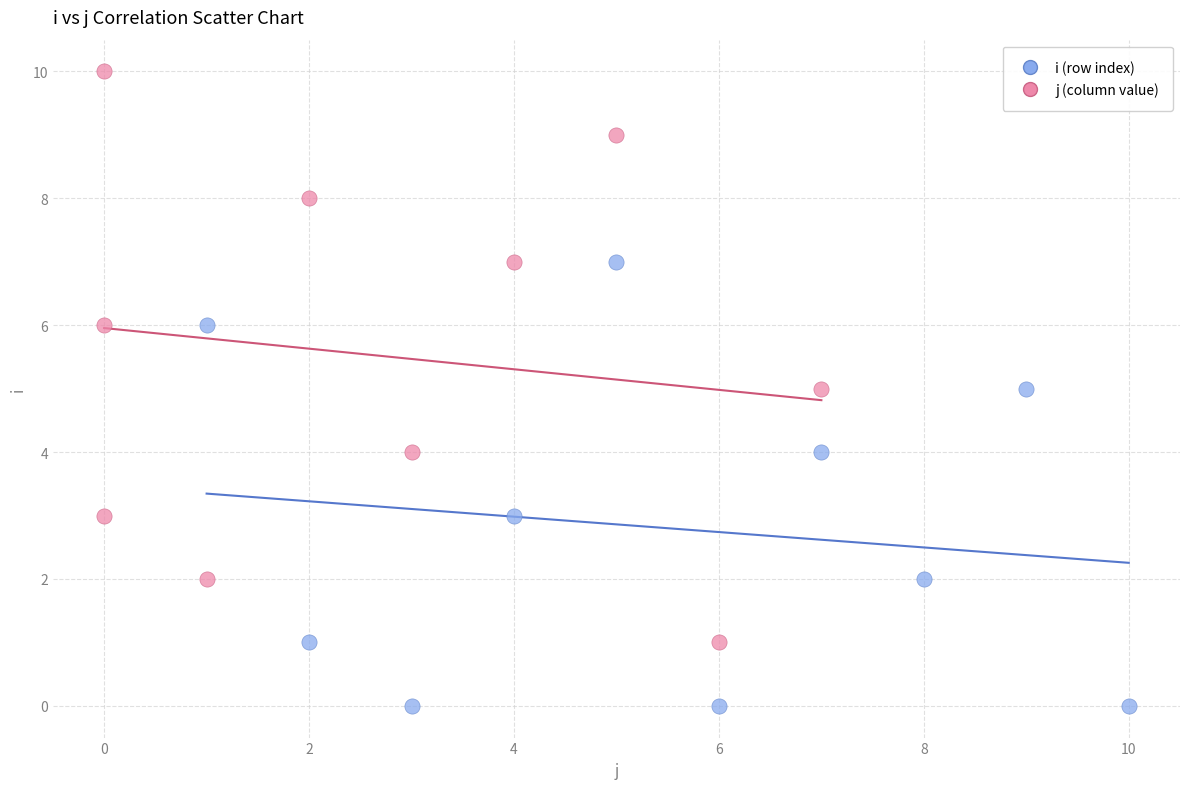

Which series has the widest spread of Y values?

j (column value)